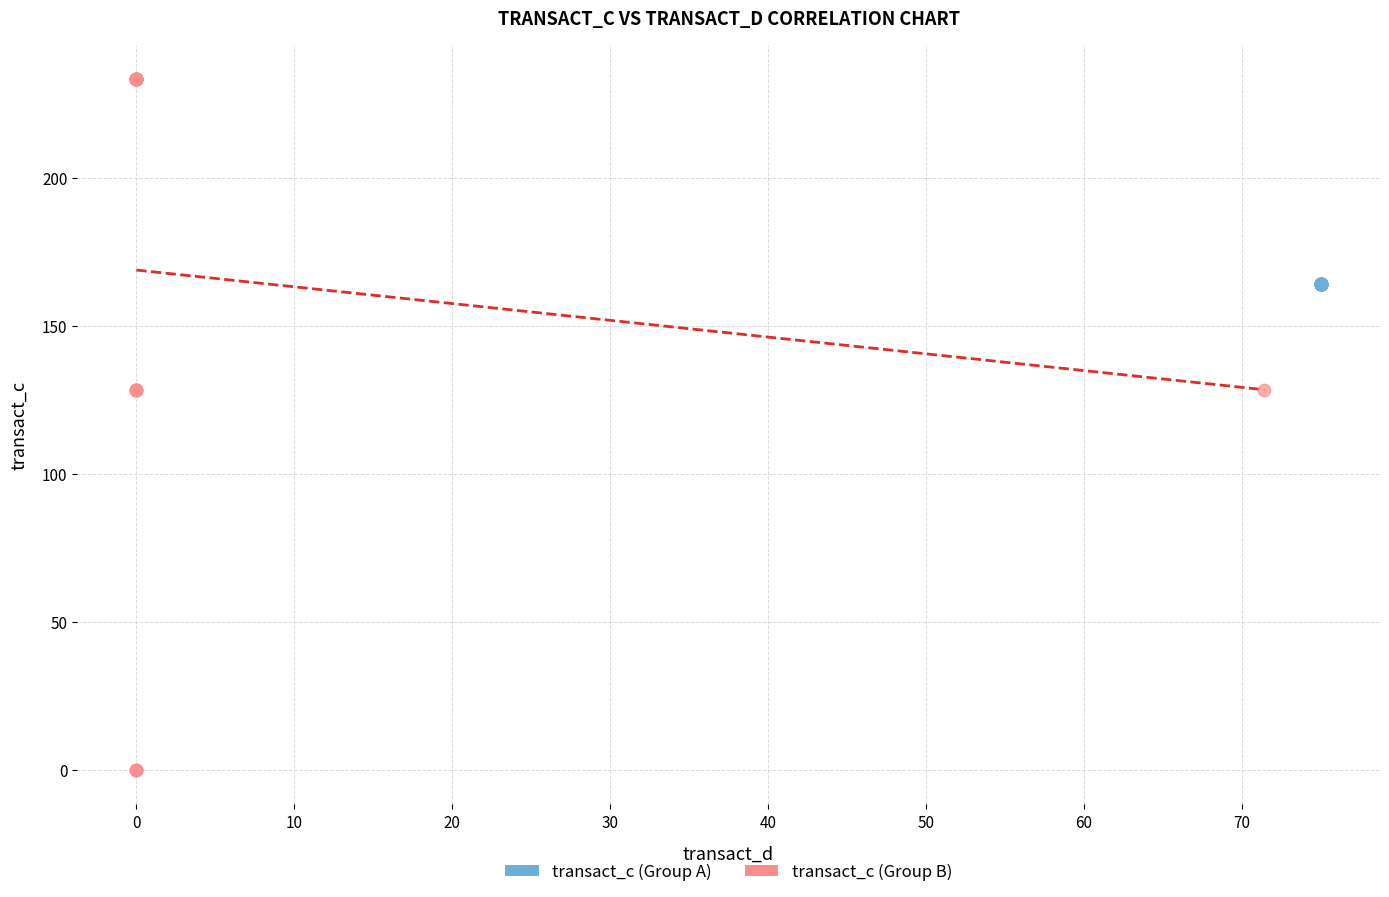

Which series reaches the maximum Y coordinate?

transact_c (Group B)